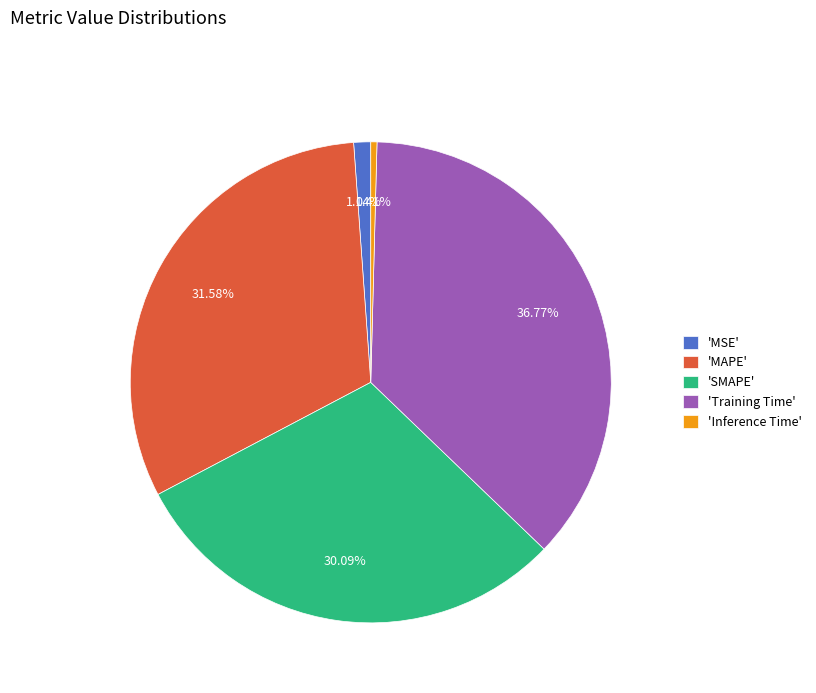

To the nearest percent, what is the average slice percentage?

20%